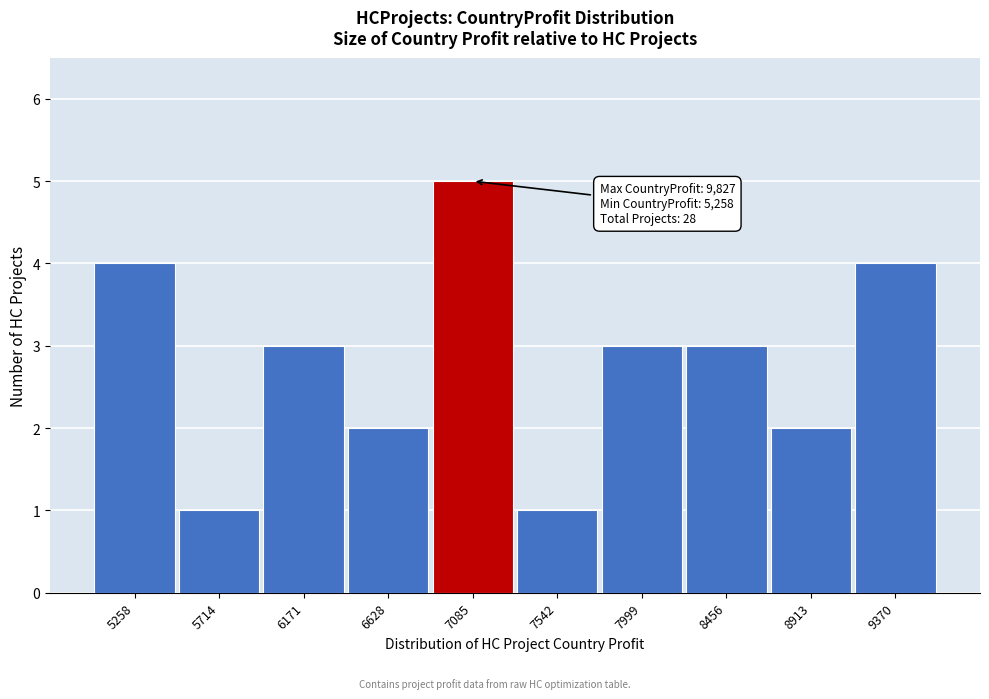

Reading left to right, what are all the values shown in this chart?

4	1	3	2	5	1	3	3	2	4